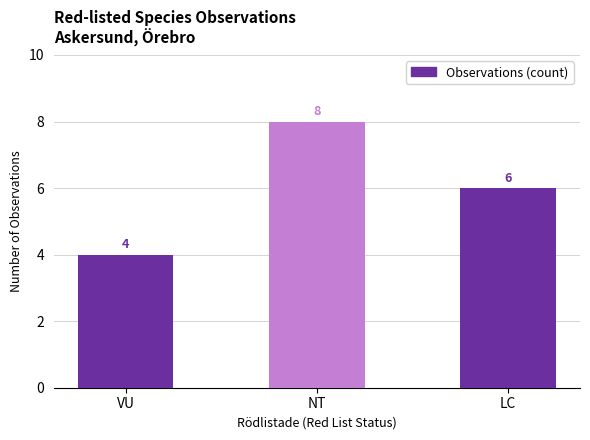

List the labels in order of value, largest first.

NT, LC, VU